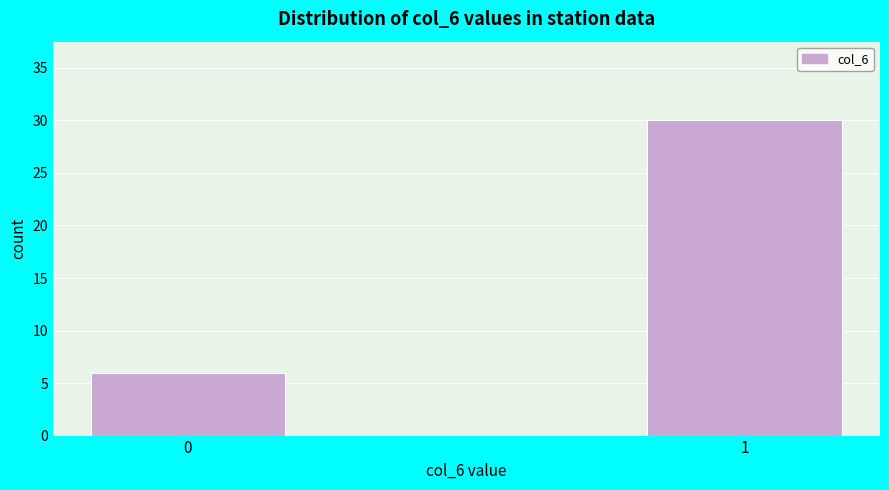

Reading left to right, what are all the values shown in this chart?

0=6	1=30